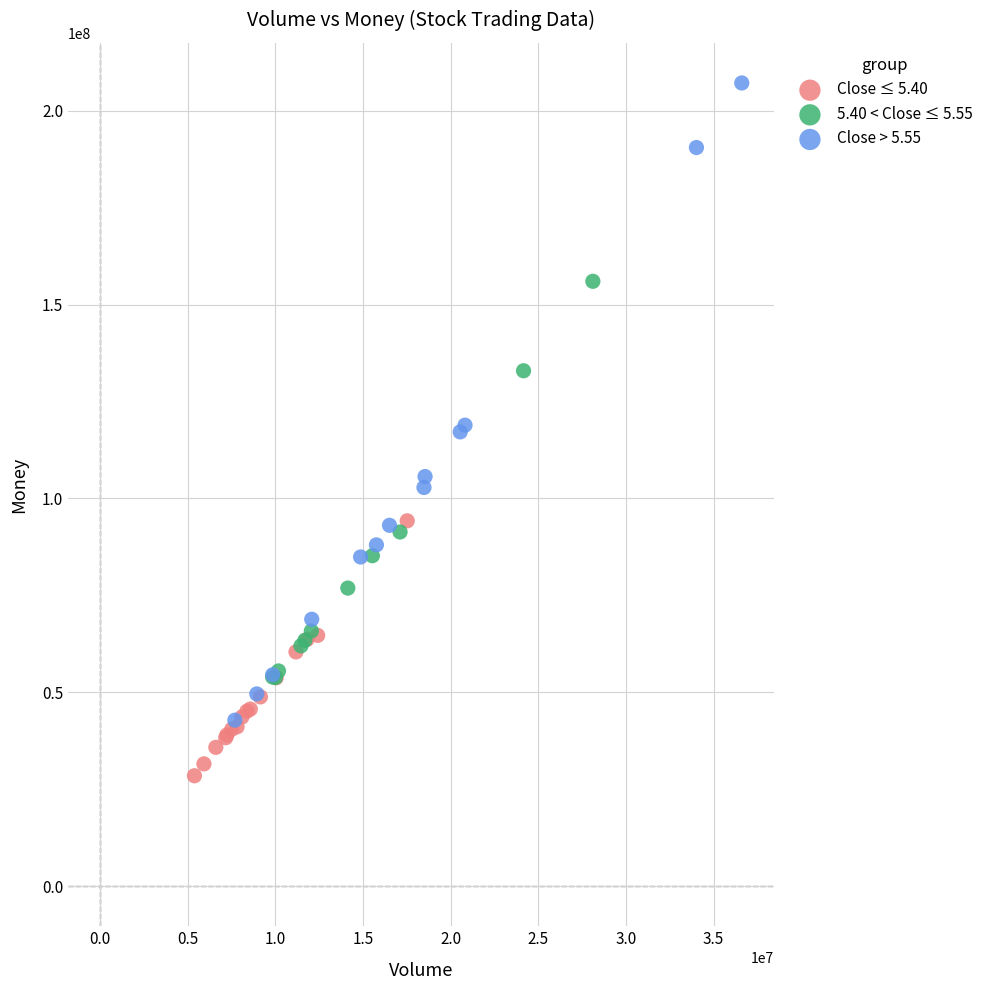

What are all the series names shown in the legend?

Close ≤ 5.40, 5.40 < Close ≤ 5.55, Close > 5.55